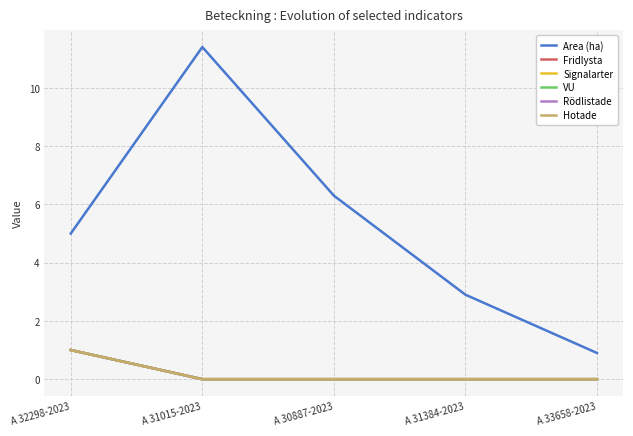

What is the sum of all Hotade values?

1.0